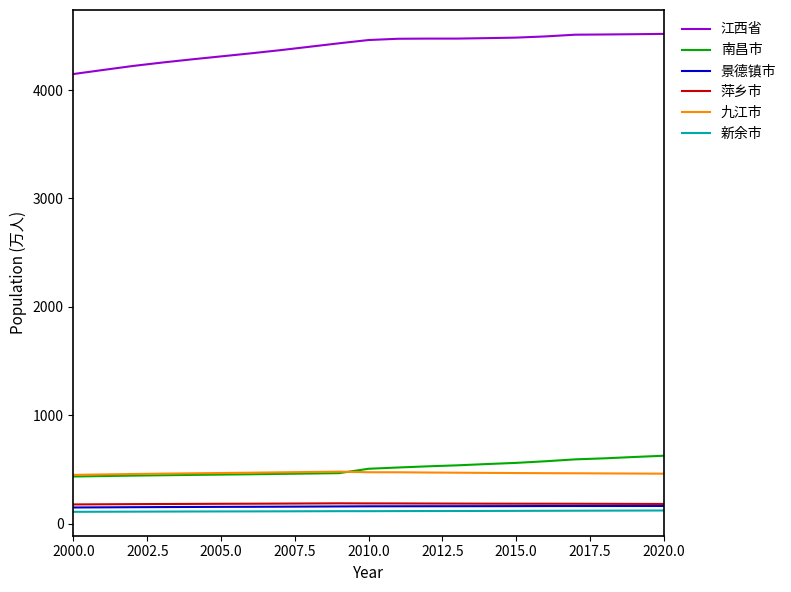

Which series has the largest total across all categories?

江西省